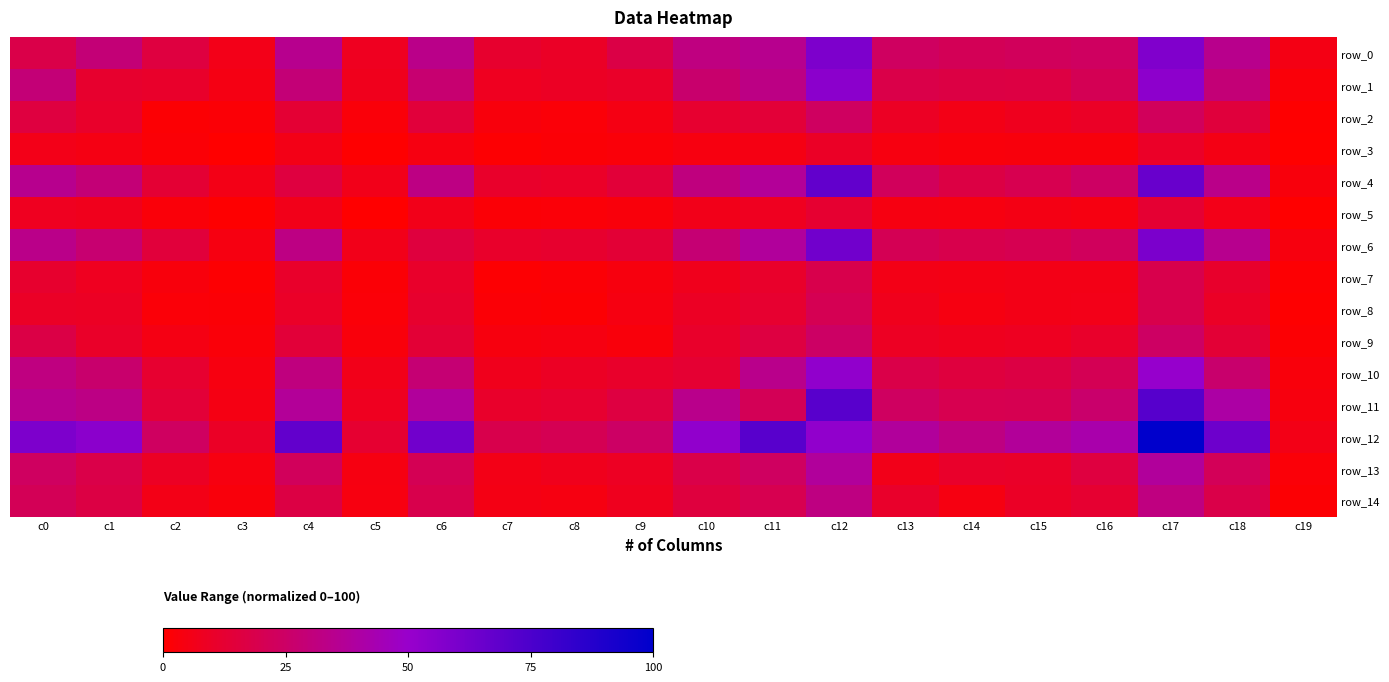

Reading left to right, list all the values displayed in this chart.

row_0: 0.2	0.3	0.2	0.1	0.3	0.1	0.3	0.1	0.1	0.2	0.3	0.3	0.6	0.2	0.2	0.2	0.2	0.6	0.3	0.1
row_1: 0.3	0.1	0.1	0.0	0.3	0.1	0.3	0.1	0.1	0.1	0.3	0.3	0.5	0.2	0.2	0.2	0.2	0.5	0.3	0.0
row_2: 0.2	0.1	0.0	0.0	0.1	0.0	0.1	0.0	0.0	0.0	0.1	0.1	0.2	0.1	0.1	0.1	0.1	0.2	0.2	0.0
row_3: 0.1	0.0	0.0	0.0	0.1	0.0	0.0	0.0	0.0	0.0	0.0	0.0	0.1	0.0	0.0	0.0	0.0	0.1	0.1	0.0
row_4: 0.3	0.3	0.1	0.1	0.2	0.1	0.3	0.1	0.1	0.1	0.3	0.4	0.7	0.2	0.2	0.2	0.2	0.7	0.3	0.0
row_5: 0.1	0.1	0.0	0.0	0.1	0.0	0.1	0.0	0.0	0.0	0.1	0.1	0.1	0.0	0.0	0.1	0.0	0.1	0.1	0.0
row_6: 0.3	0.3	0.1	0.0	0.3	0.1	0.2	0.1	0.1	0.1	0.3	0.4	0.6	0.2	0.2	0.2	0.2	0.6	0.3	0.0
row_7: 0.1	0.1	0.0	0.0	0.1	0.0	0.1	0.0	0.0	0.0	0.1	0.1	0.2	0.1	0.1	0.1	0.1	0.2	0.1	0.0
row_8: 0.1	0.1	0.0	0.0	0.1	0.0	0.1	0.0	0.0	0.0	0.1	0.1	0.2	0.1	0.0	0.1	0.1	0.2	0.1	0.0
row_9: 0.2	0.1	0.0	0.0	0.1	0.0	0.1	0.0	0.0	0.0	0.1	0.2	0.2	0.1	0.1	0.1	0.1	0.2	0.1	0.0
row_10: 0.3	0.3	0.1	0.0	0.3	0.1	0.3	0.1	0.1	0.1	0.1	0.3	0.5	0.2	0.2	0.2	0.2	0.5	0.3	0.0
row_11: 0.3	0.3	0.1	0.0	0.4	0.1	0.4	0.1	0.1	0.2	0.3	0.2	0.7	0.2	0.2	0.2	0.3	0.7	0.4	0.0
row_12: 0.6	0.5	0.2	0.1	0.7	0.1	0.6	0.2	0.2	0.2	0.5	0.7	0.5	0.4	0.3	0.4	0.4	1.0	0.6	0.1
row_13: 0.2	0.2	0.1	0.0	0.2	0.0	0.2	0.1	0.1	0.1	0.2	0.2	0.4	0.1	0.1	0.1	0.2	0.4	0.2	0.0
row_14: 0.2	0.2	0.1	0.0	0.2	0.0	0.2	0.1	0.0	0.1	0.2	0.2	0.3	0.1	0.0	0.1	0.1	0.3	0.2	0.0